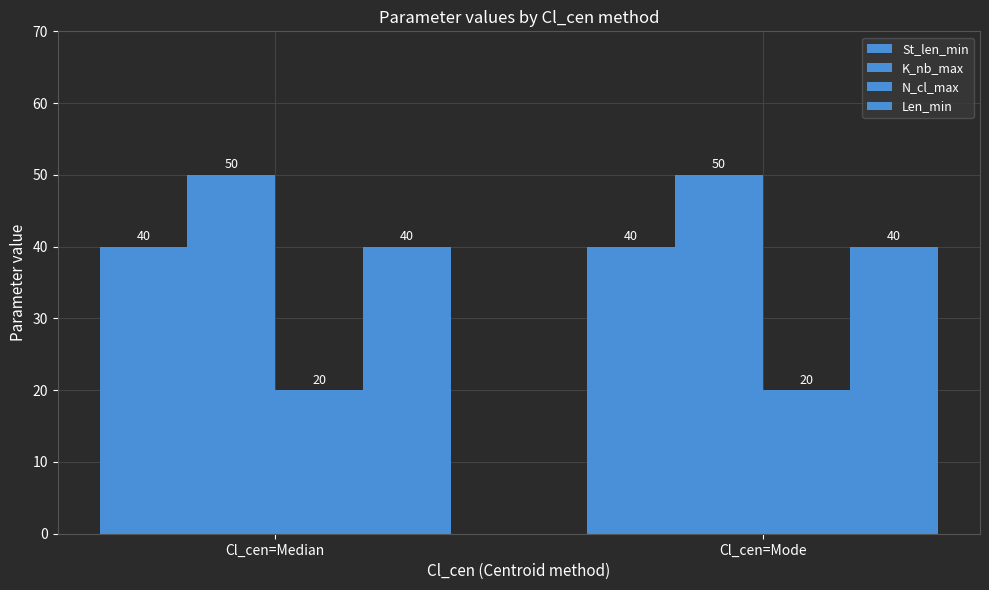

How many groups of bars are there?

2